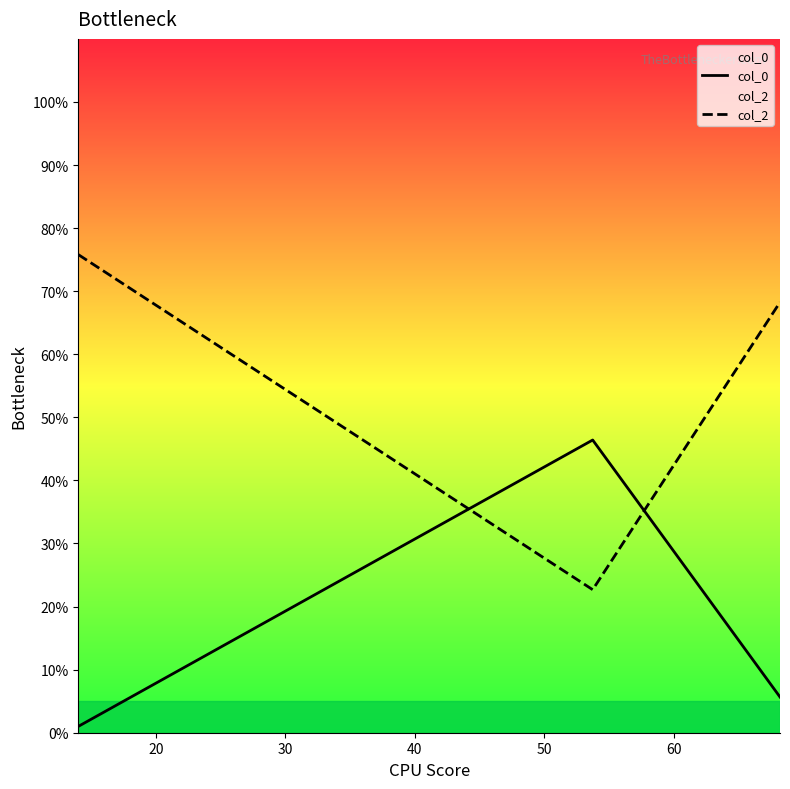

What is the minimum value for col_2?

22.7